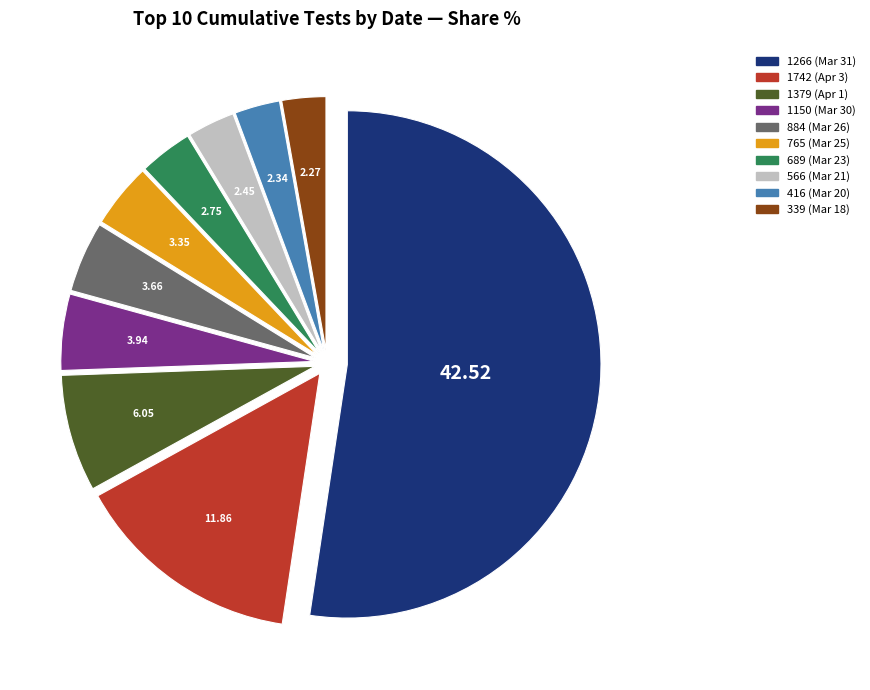

Do 1379 (Apr 1) and 765 (Mar 25) together represent more than half of the pie?

No